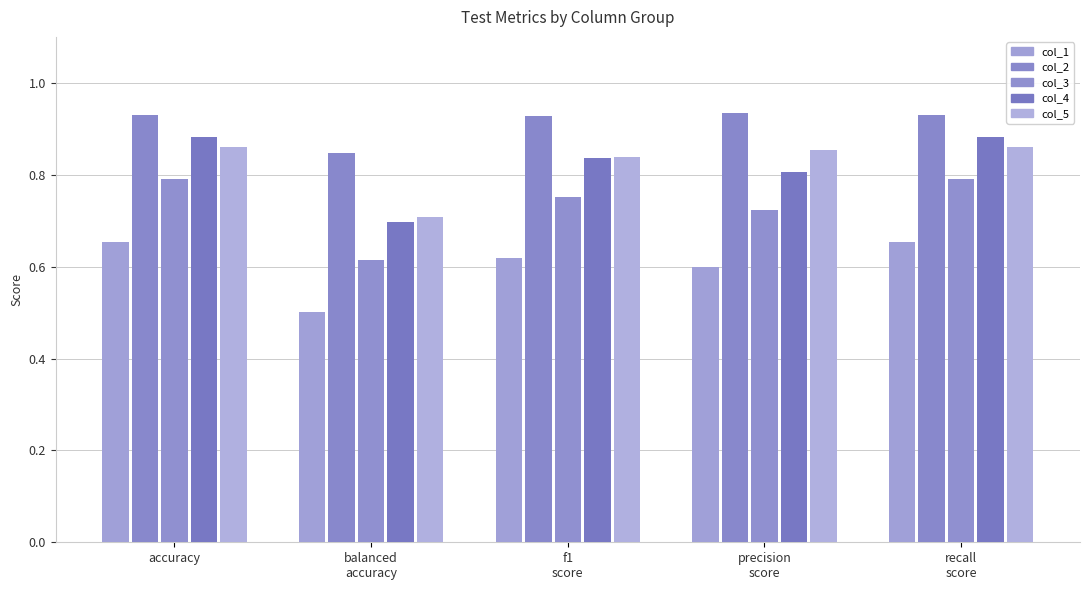

At which category is the sum across all series the highest?

accuracy